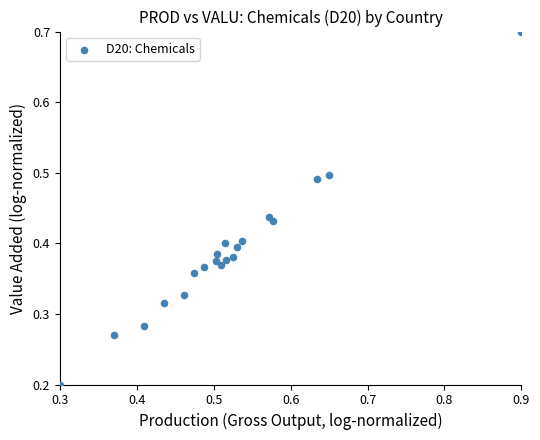

What is the range of X values (max minus min)?

0.6